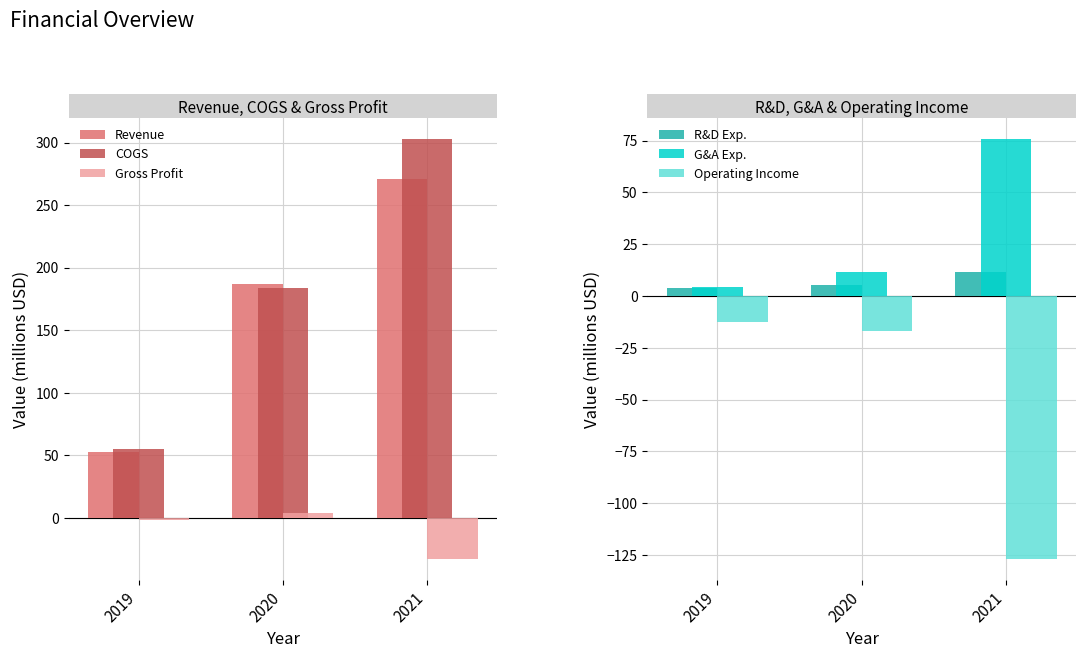

Are the bars horizontal?

No